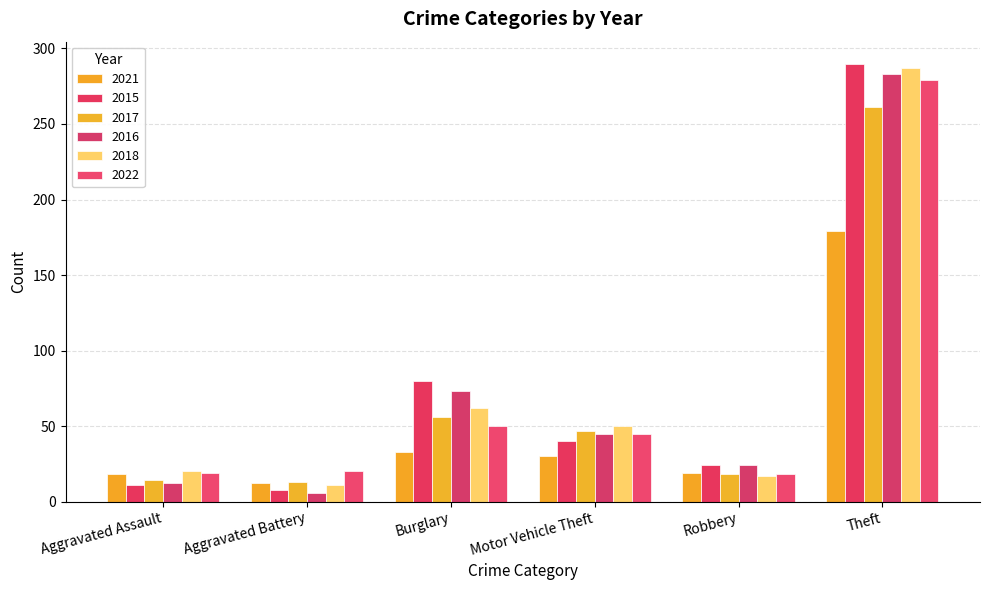

What are all the series names shown in the legend?

2021, 2015, 2017, 2016, 2018, 2022